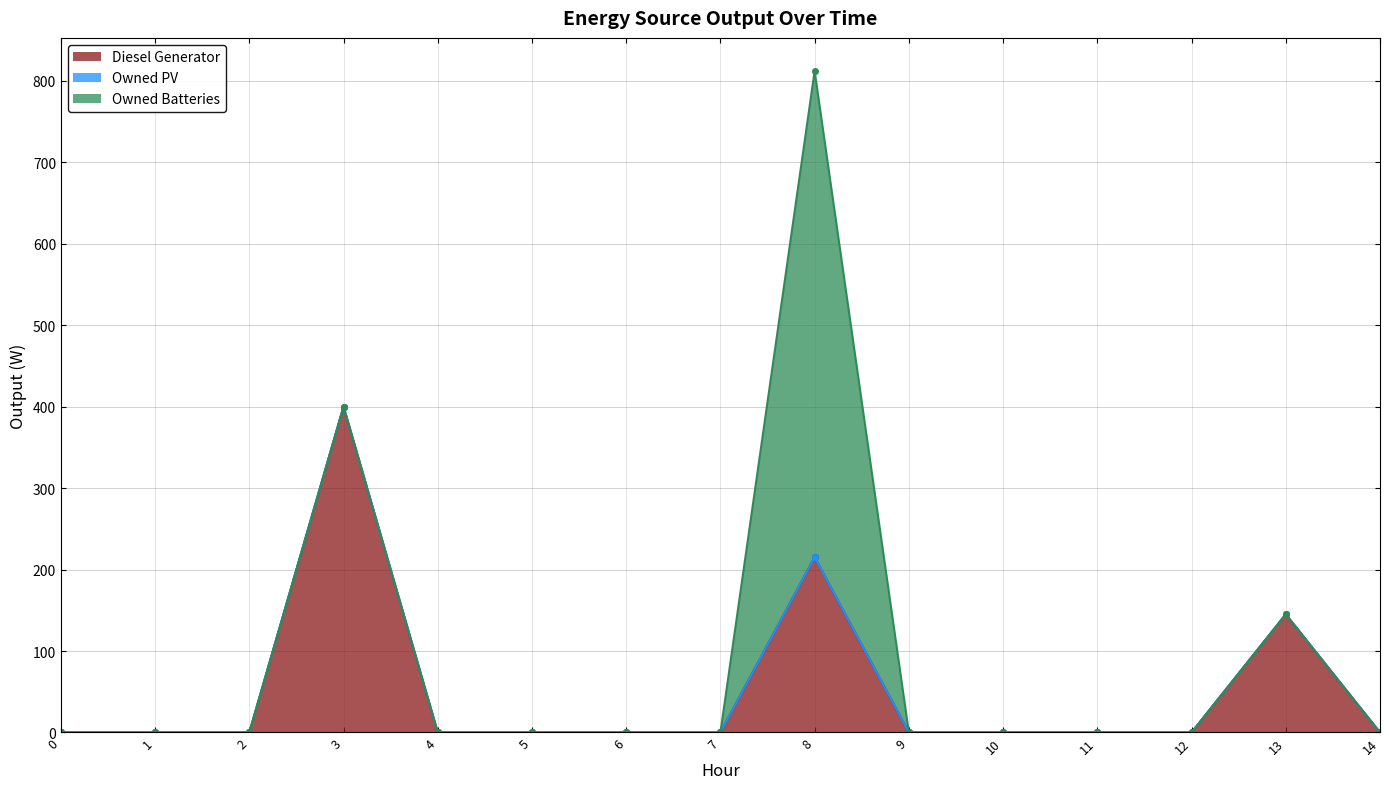

What is the total value across all series at 8?

812